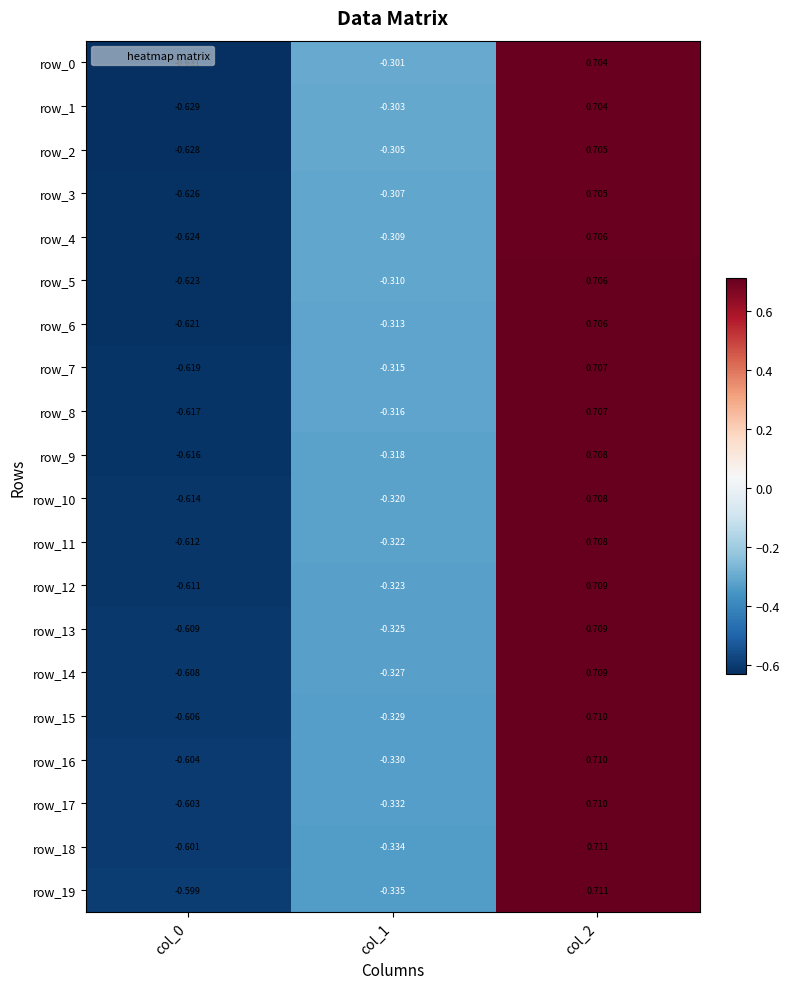

Is it true that row_18 equals -0.3 at col_1?

True